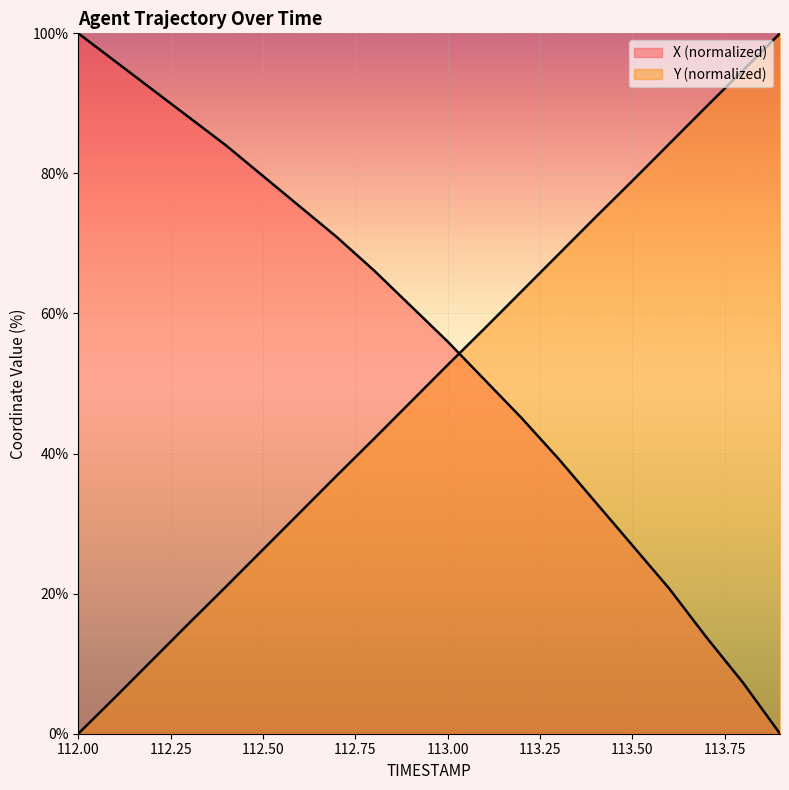

How many values in X are above zero?

19